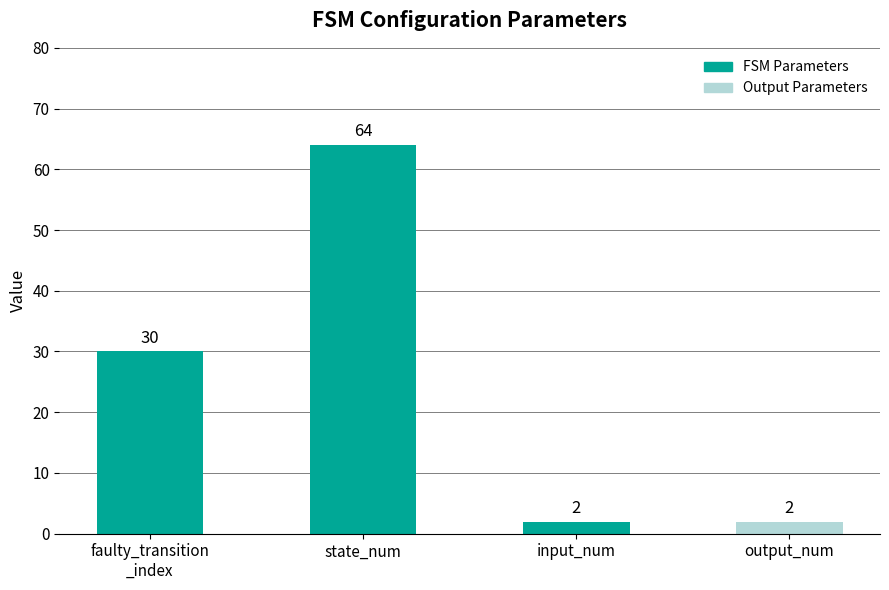

What is the value of the 3rd bar from the left?

2